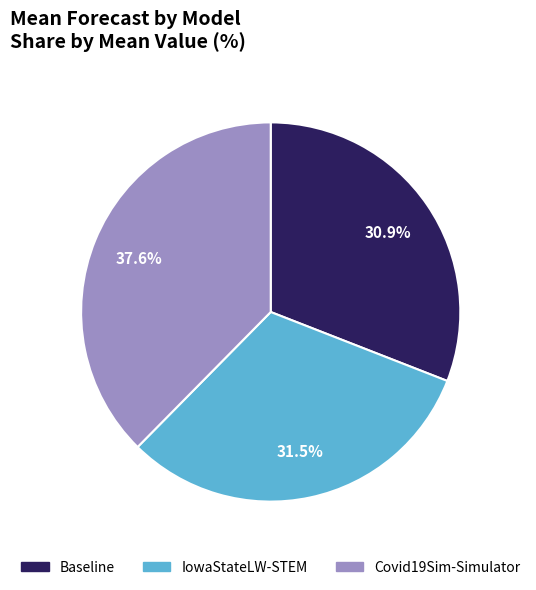

Count the number of slices in the pie.

3